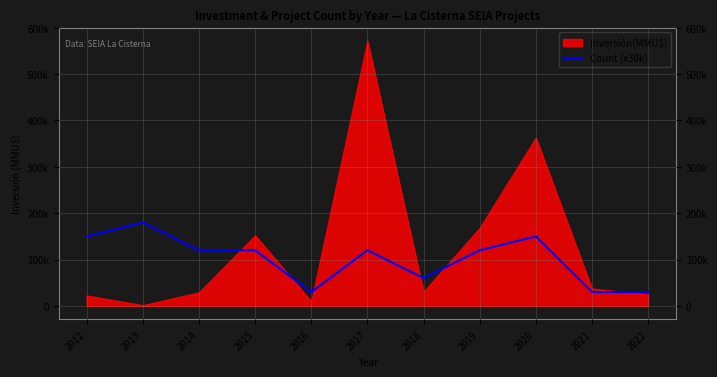

Reading left to right, extract all data points from this chart.

2012=150000	2013=180000	2014=120000	2015=120000	2016=30000	2017=120000	2018=60000	2019=120000	2020=150000	2021=30000	2022=30000